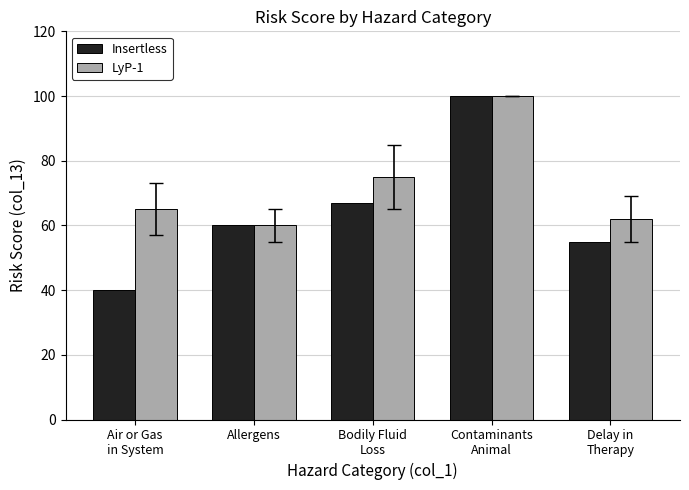

Rank the series by their average value, from highest to lowest.

LyP-1, Insertless